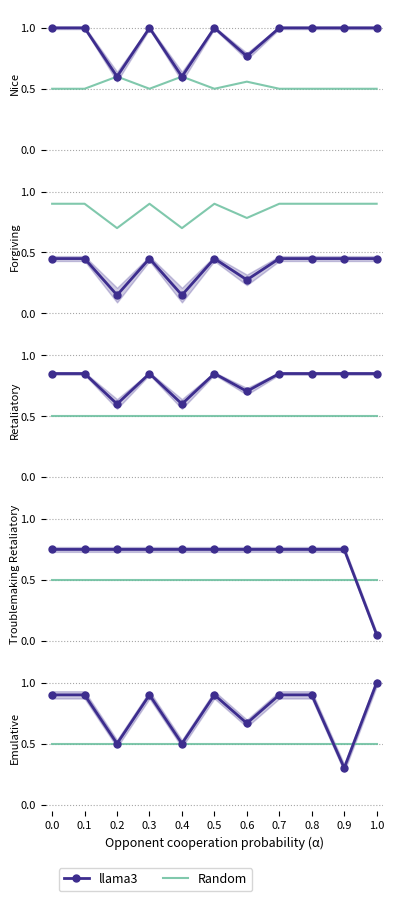

Where is the first local minimum for llama3?

0.2